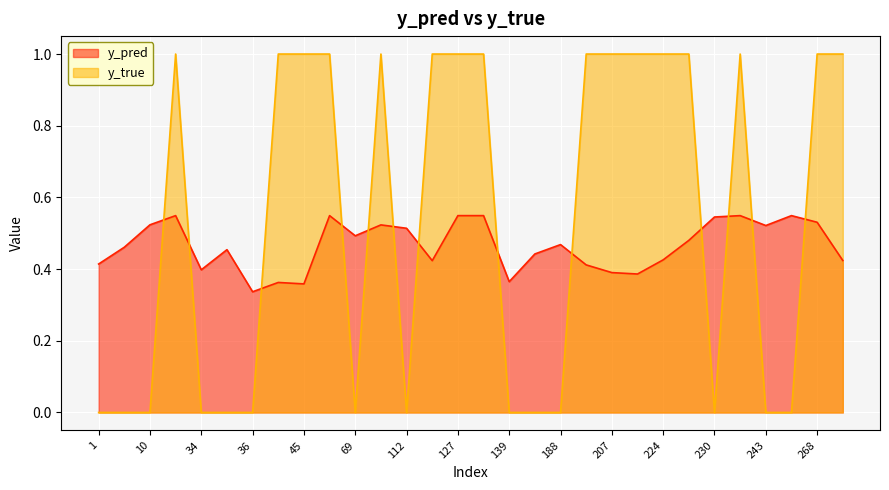

How many lines are shown in the chart?

2